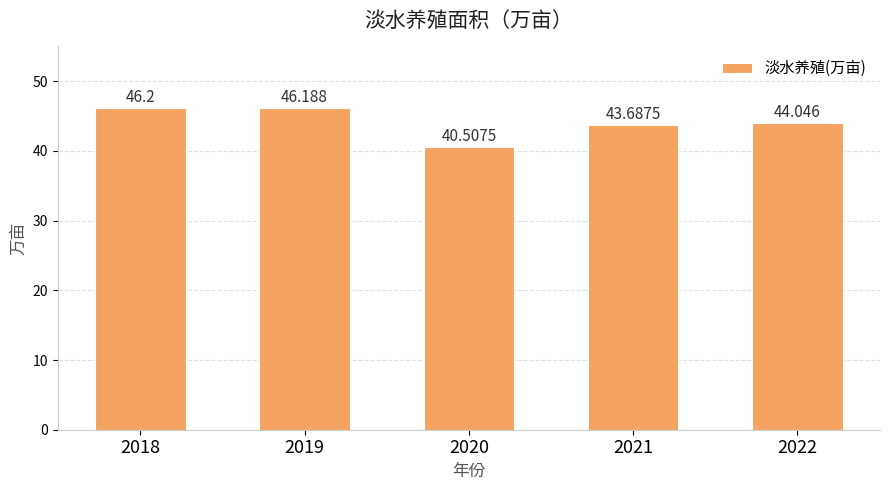

What is the value of the 4th bar from the left?

43.7